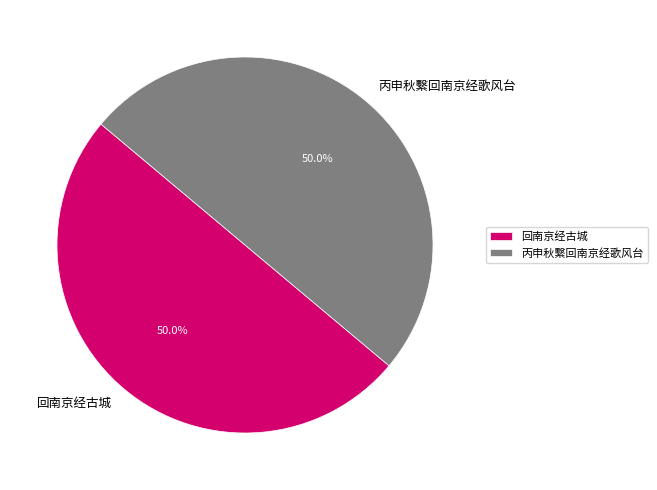

Is it true that 丙申秋繫回南京经歌风台 is 50% of the pie?

True